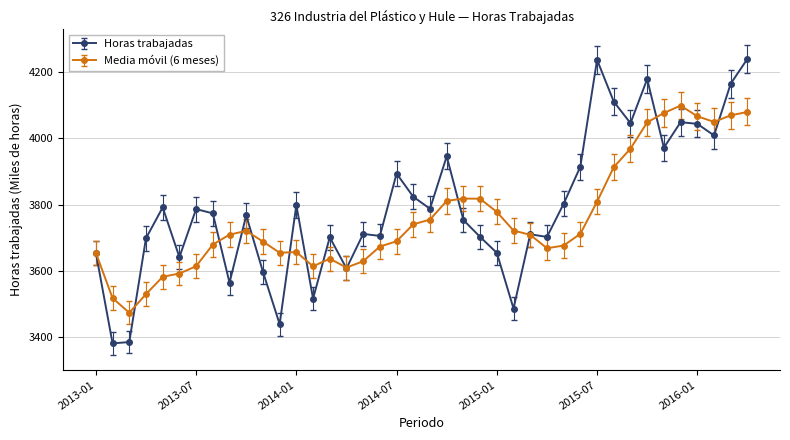

What is the greatest value displayed?

4240.0